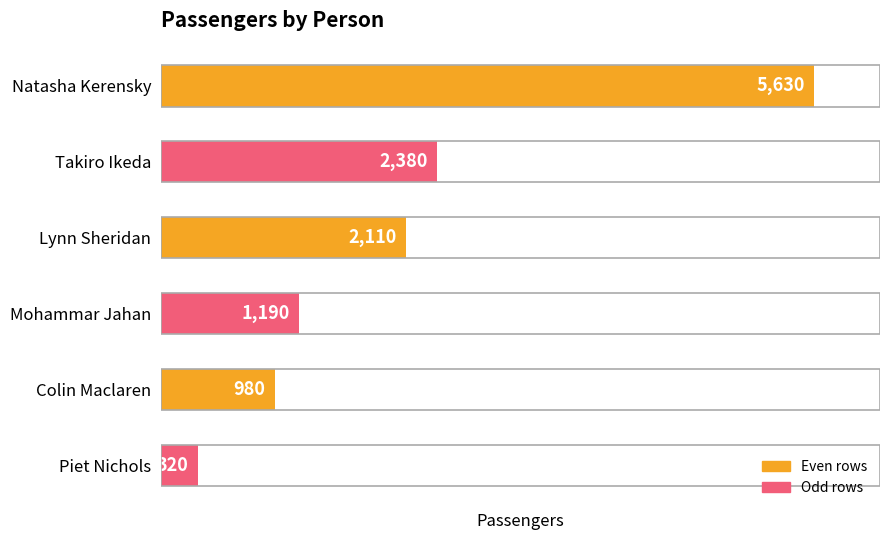

Reading top to bottom, extract all data points from this chart.

5630	2380	2110	1190	980	320